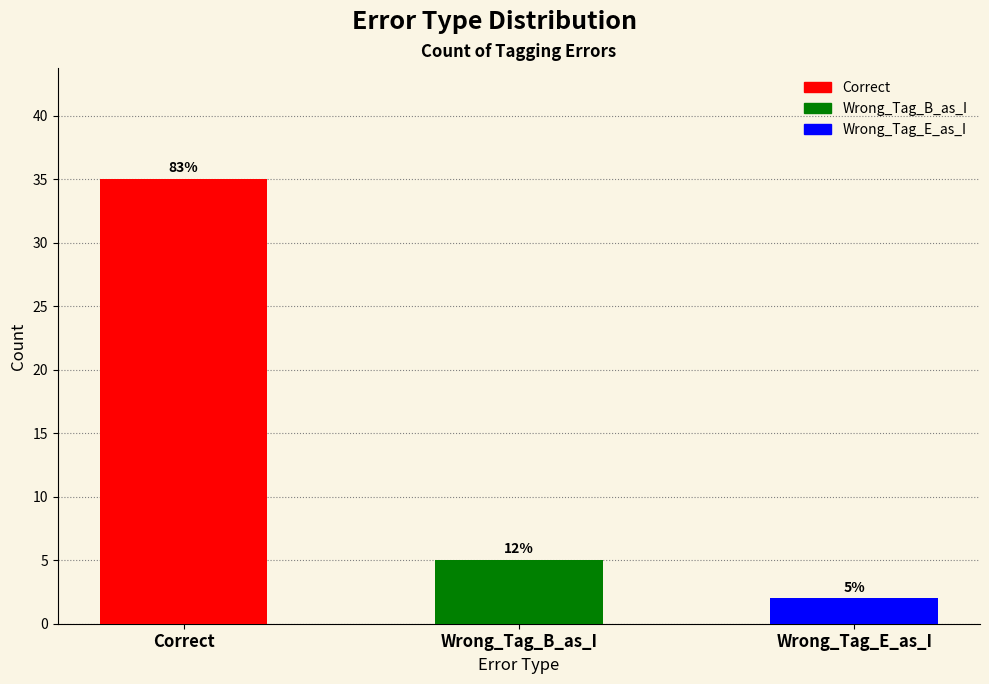

Which has a higher value, Wrong_Tag_B_as_I or Wrong_Tag_E_as_I?

Wrong_Tag_B_as_I